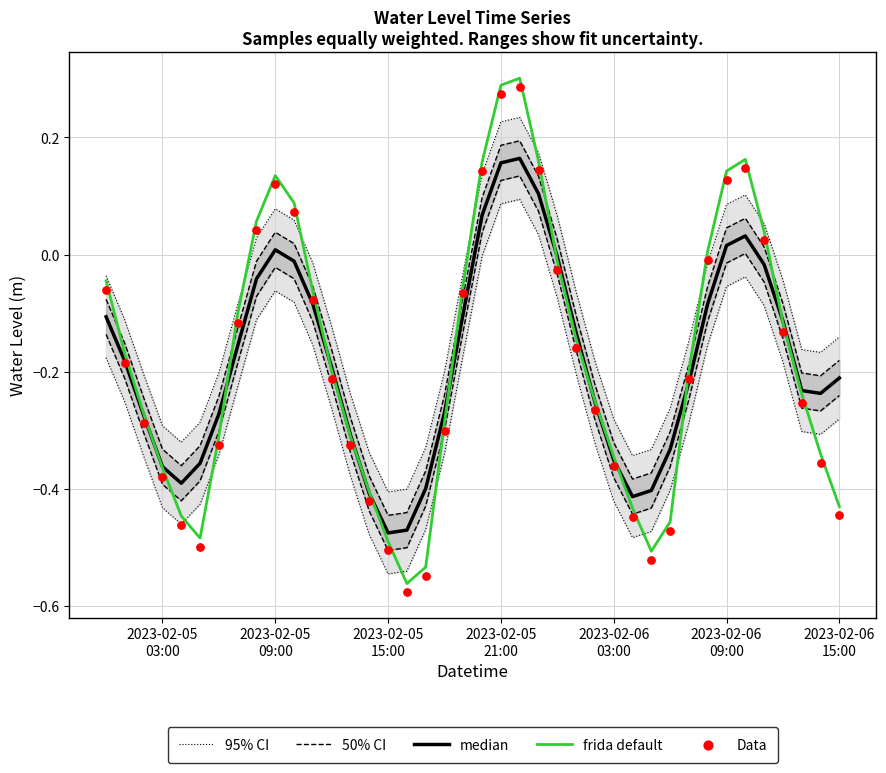

Which series has the largest total across all categories?

95% CI